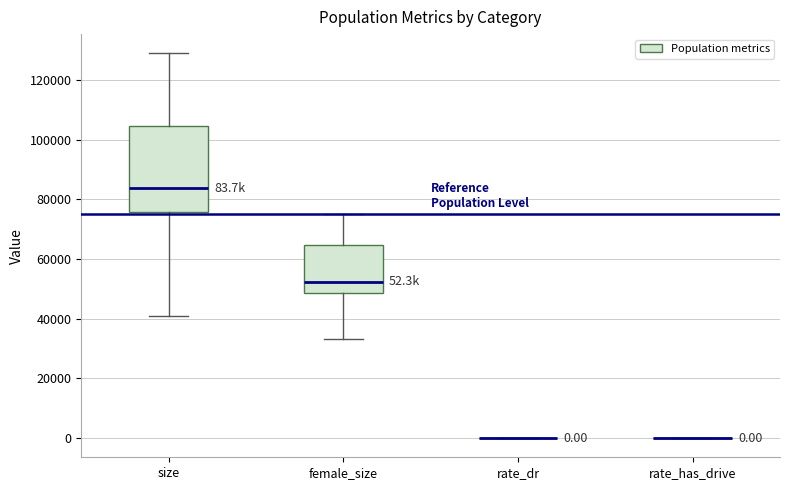

Comparing the boxes themselves (not the whiskers), which one is the tallest?

size